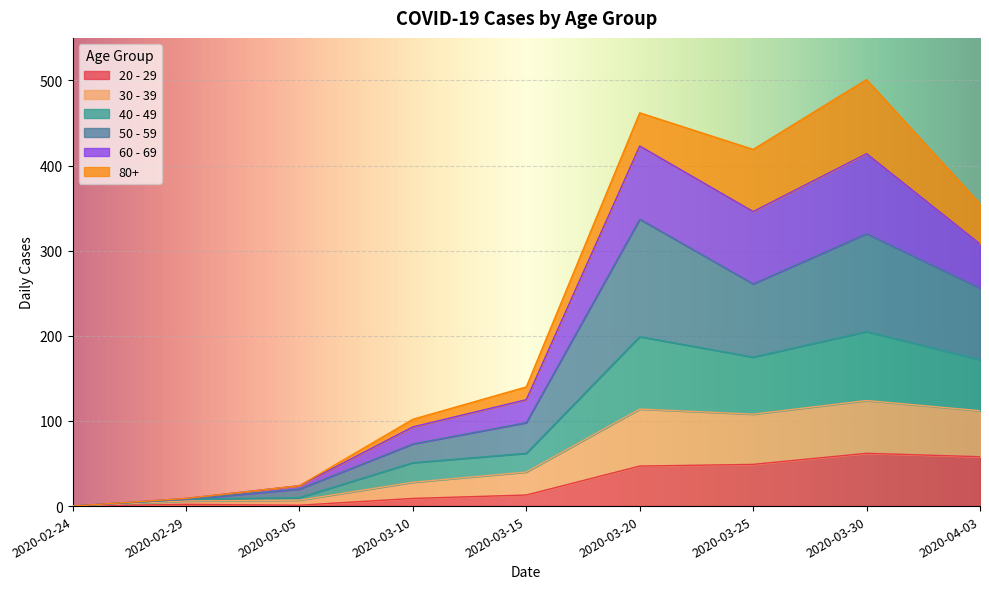

Does the chart display data point markers on the line(s)?

No